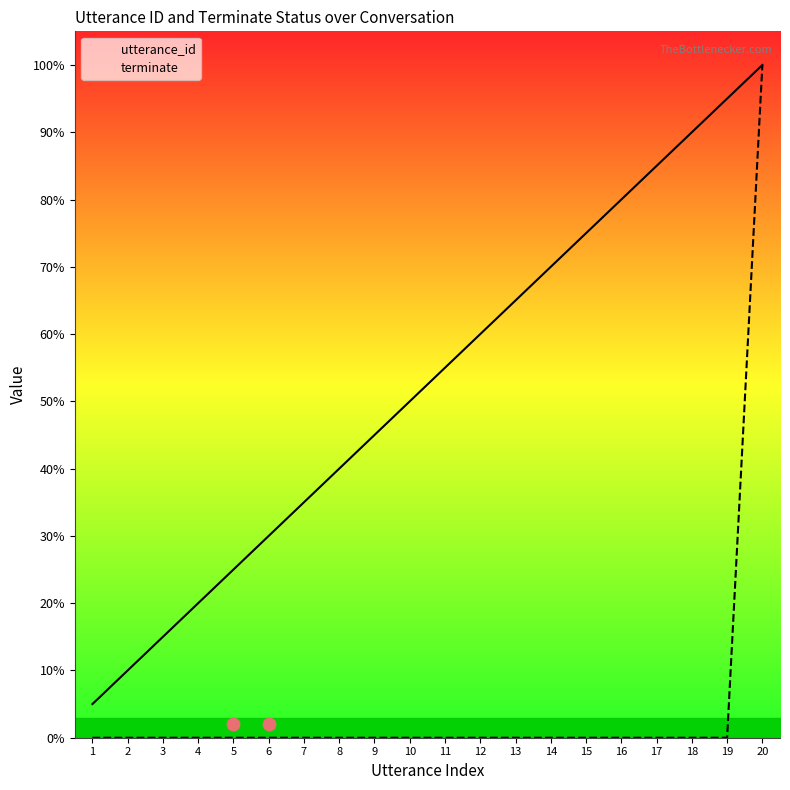

At which category is the sum across all series the highest?

20